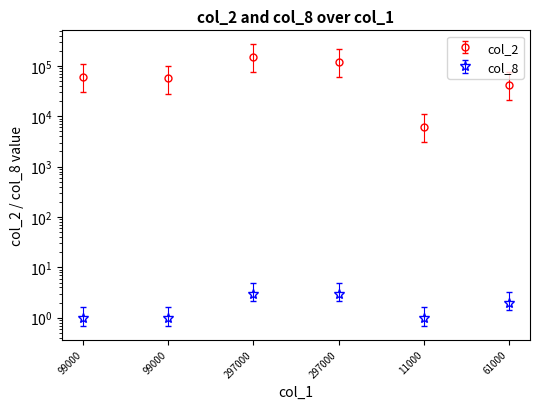

How many values in the col_2 series exceed 60390?

2